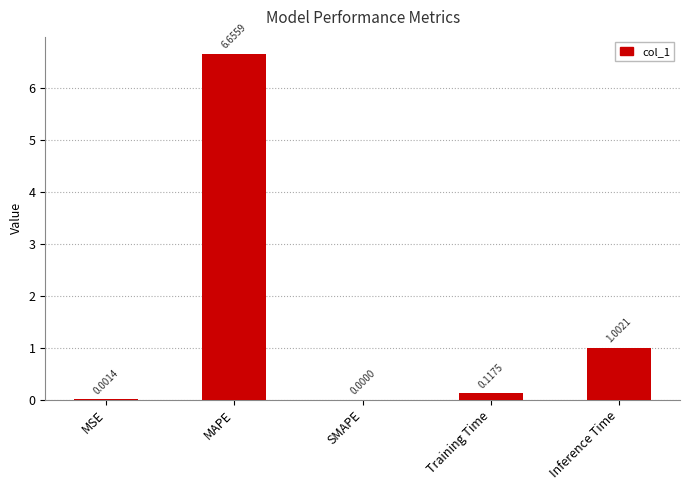

Does the chart contain stacked bars?

No